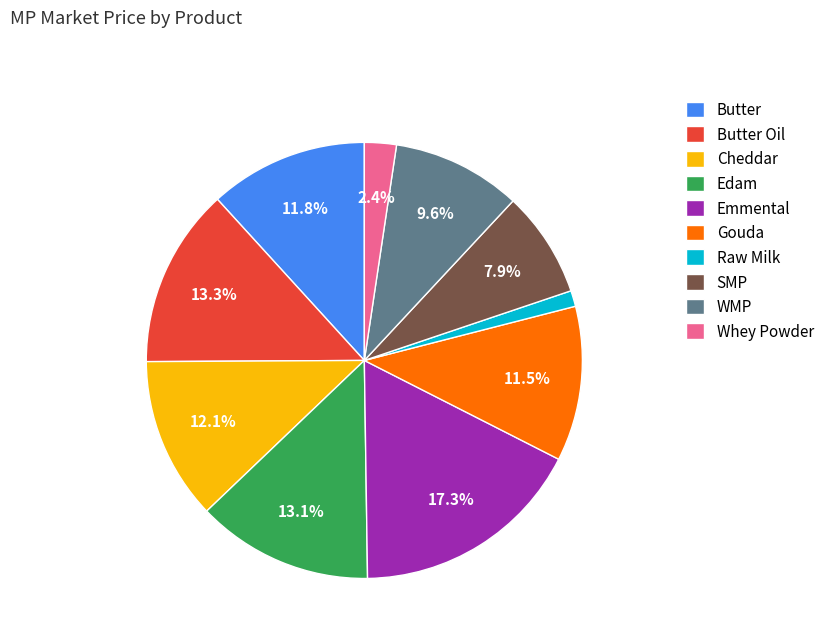

Which slice is the smallest?

Raw Milk